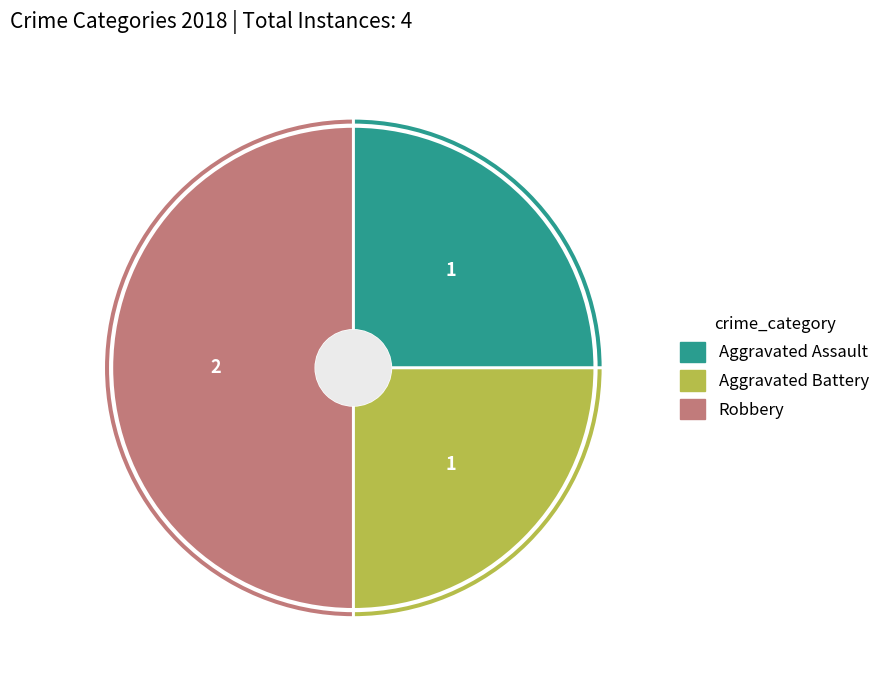

Is Aggravated Battery the majority of the pie?

No